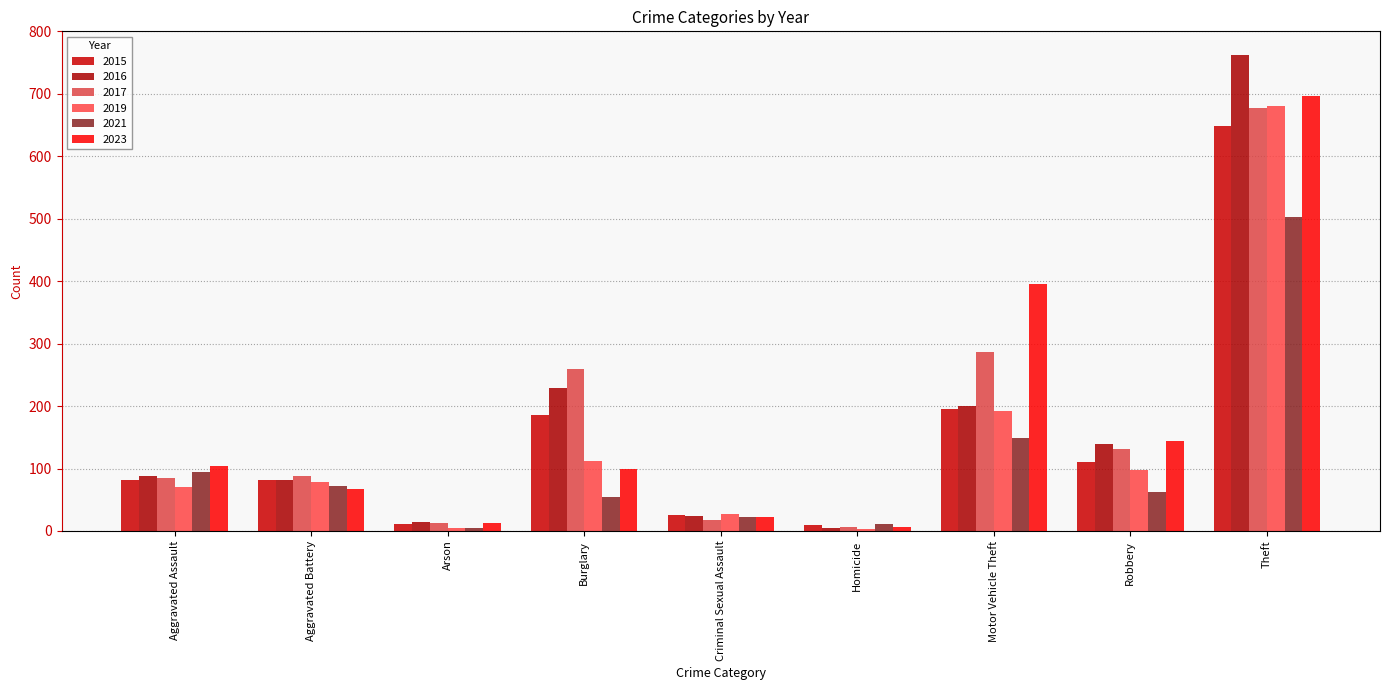

Is the value of 2016 at Motor Vehicle Theft greater than the value of 2015 at Aggravated Battery?

Yes